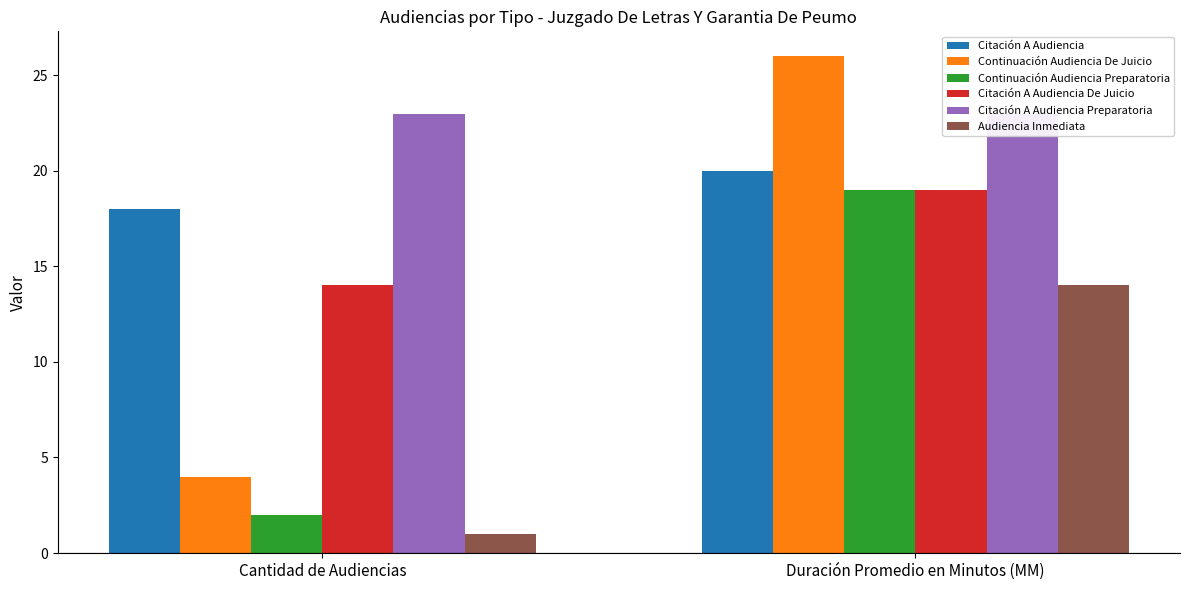

How many bars are there in each group?

6